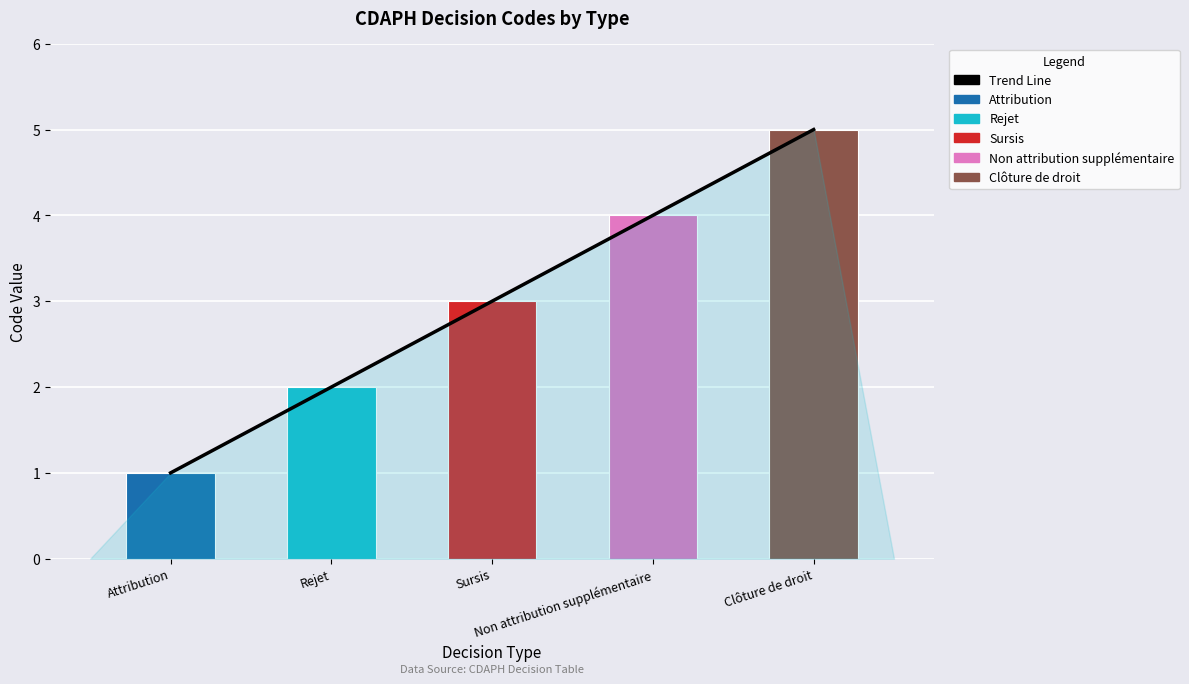

How many Code values are between 2 and 4?

3